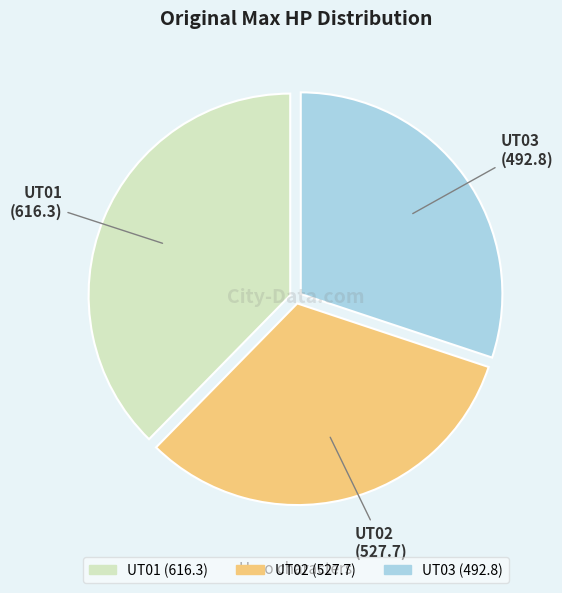

Combined, do UT02 and UT01 account for over 50%?

Yes